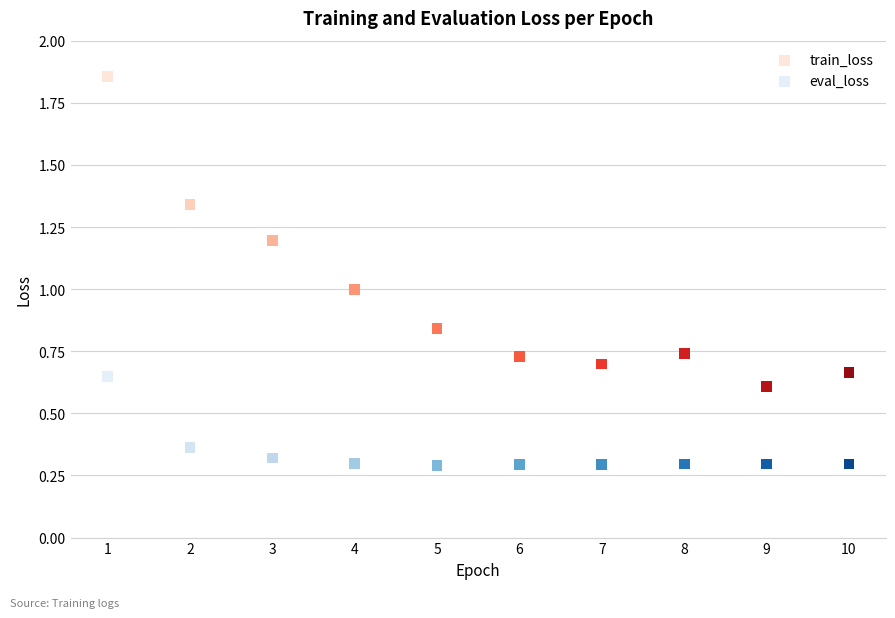

Across all data points, what is the range of X values (max minus min)?

9.0